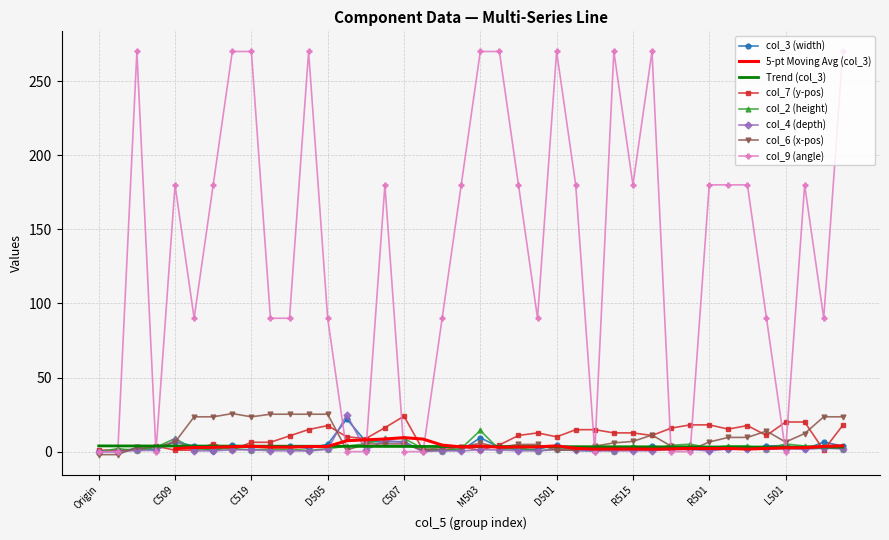

Where is the first local minimum for col_2?

C525